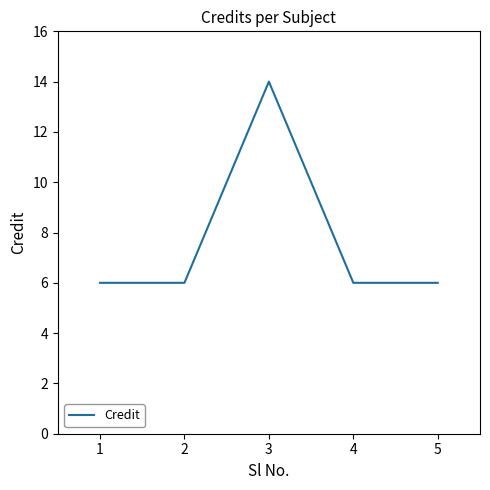

True or false: the data has more than 2 interior local peaks.

False